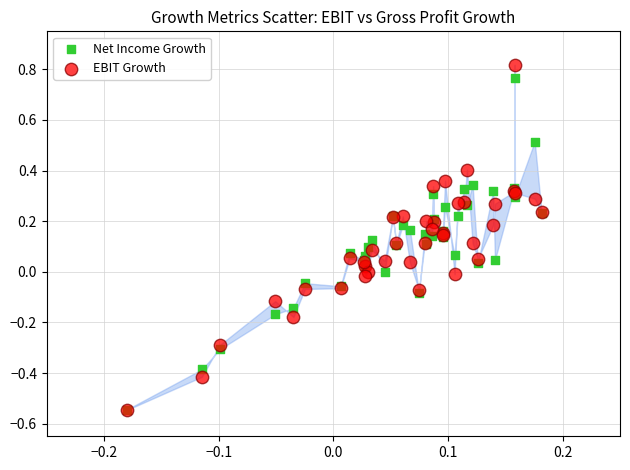

What are all the series names shown in the legend?

Net Income Growth, EBIT Growth